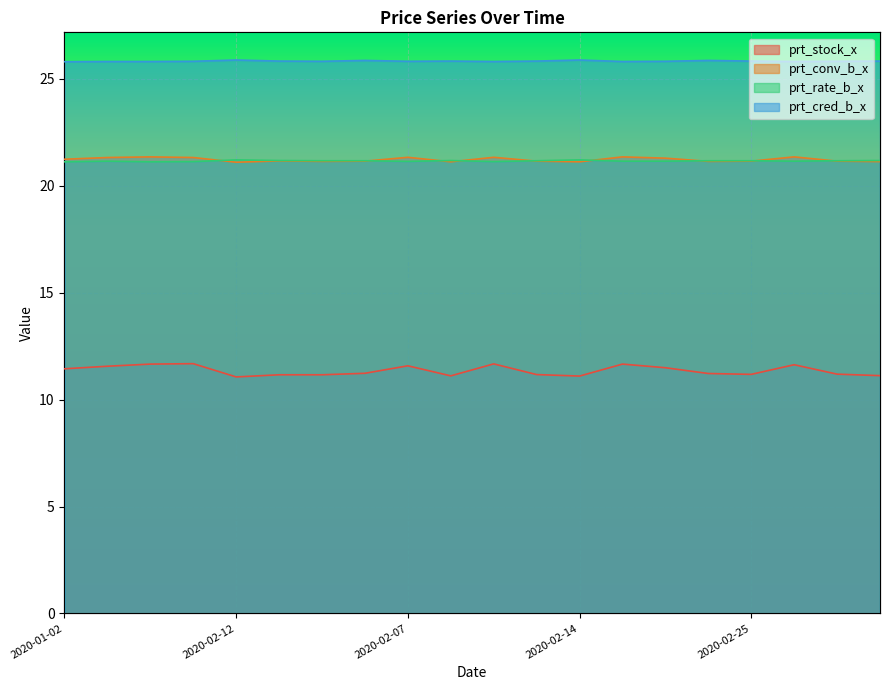

At how many categories does at least one series exceed 14?

20